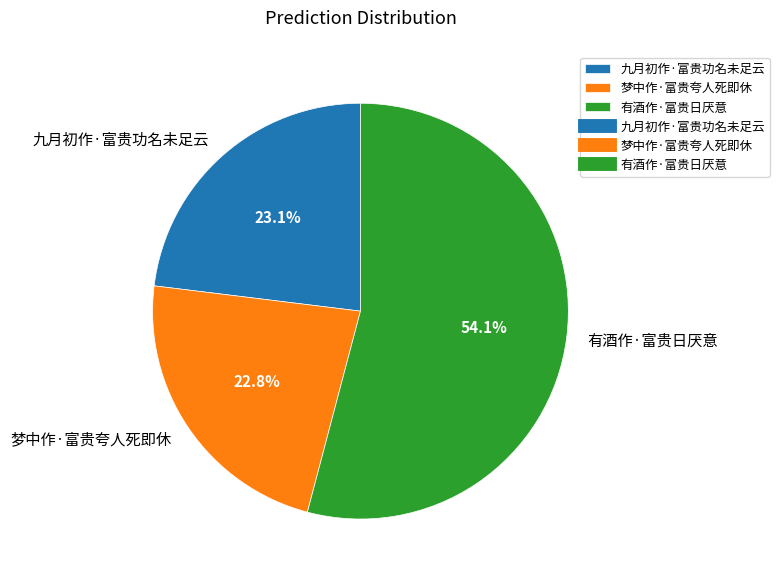

To the nearest percent, what percentage of the pie is 有酒作·富贵日厌意?

54%